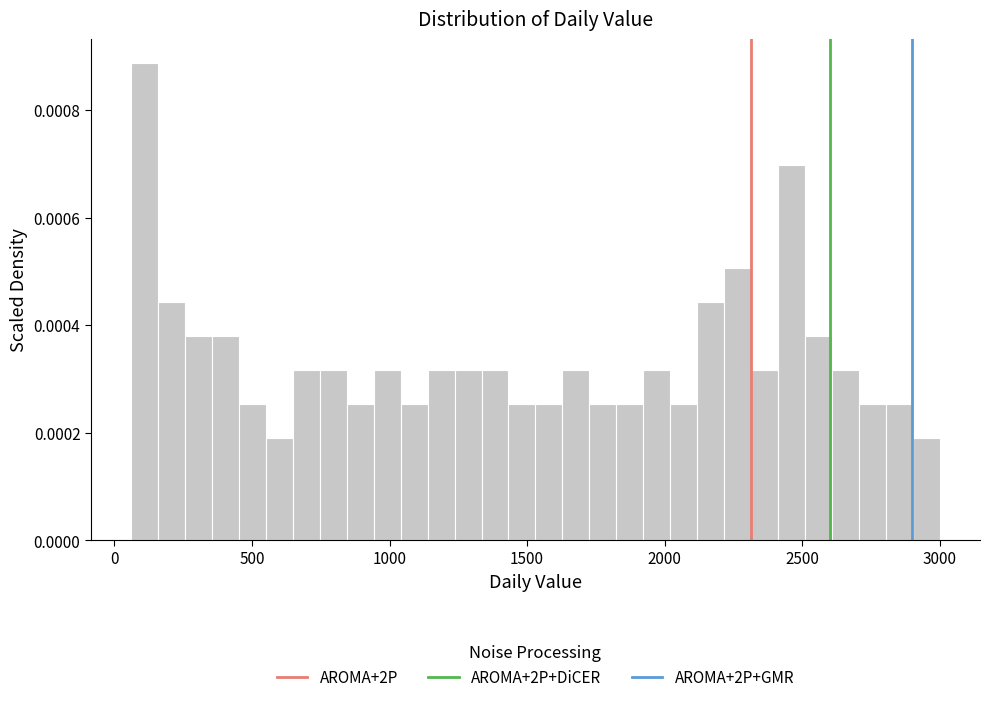

Read against the x-axis, roughly where is the centre of the tallest bar?

100